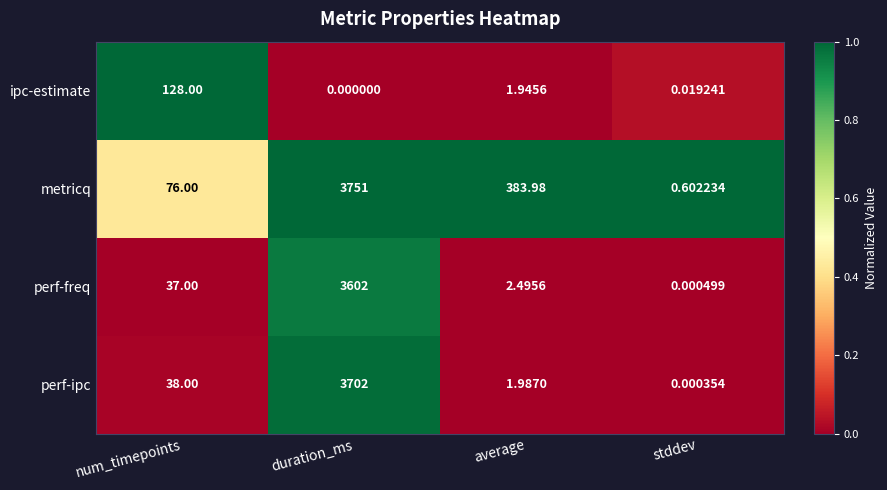

Which series has the largest range (max minus min)?

metricq